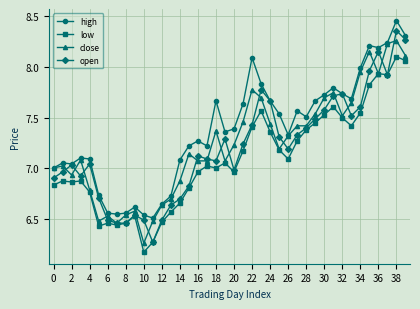

True or false: low and high intersect in this chart.

False